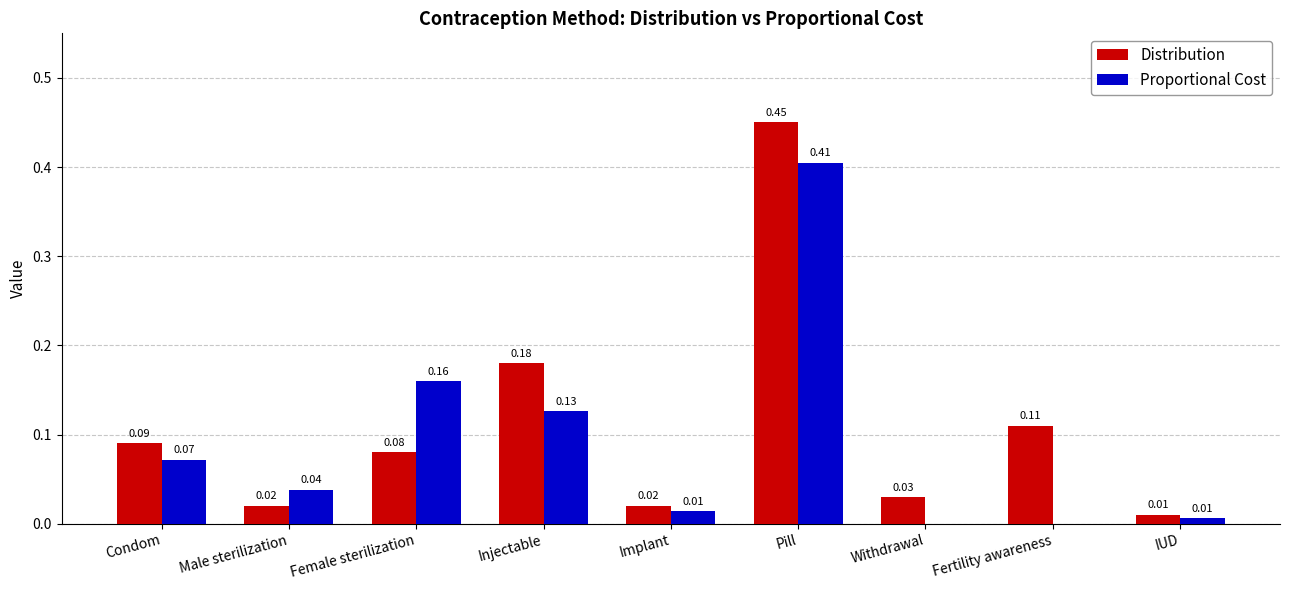

At which label does Distribution reach its peak?

Pill